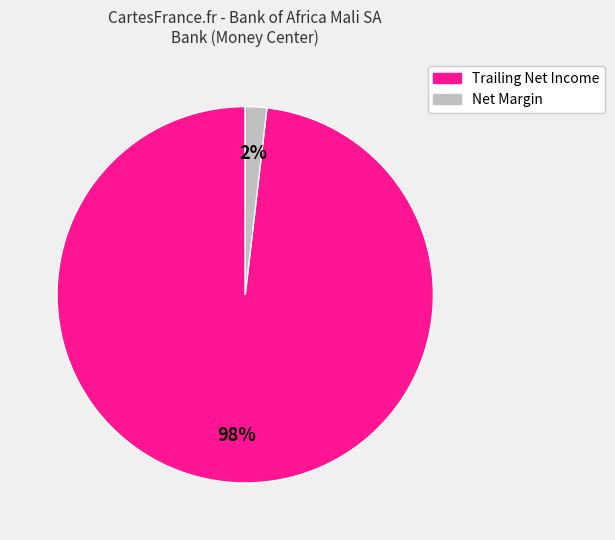

To the nearest percent, what is the average slice percentage?

50%